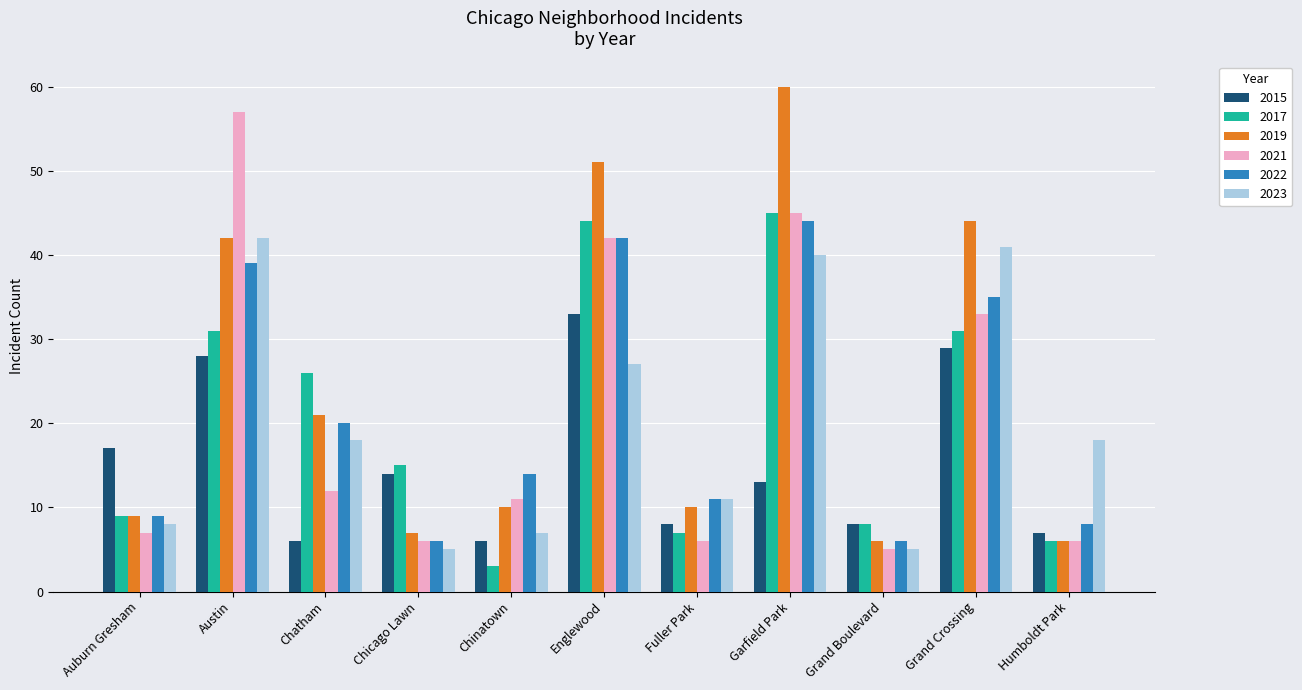

Which series has the largest range (max minus min)?

2019